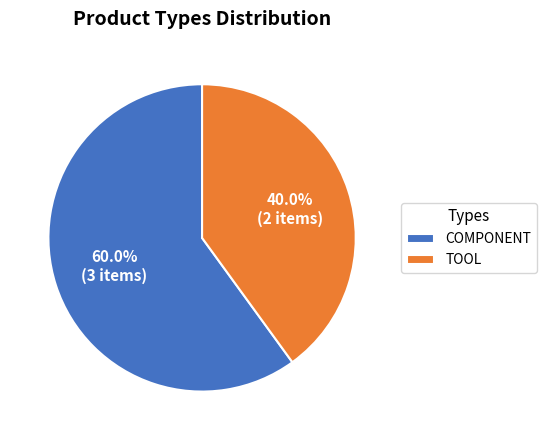

Count the number of slices in the pie.

2